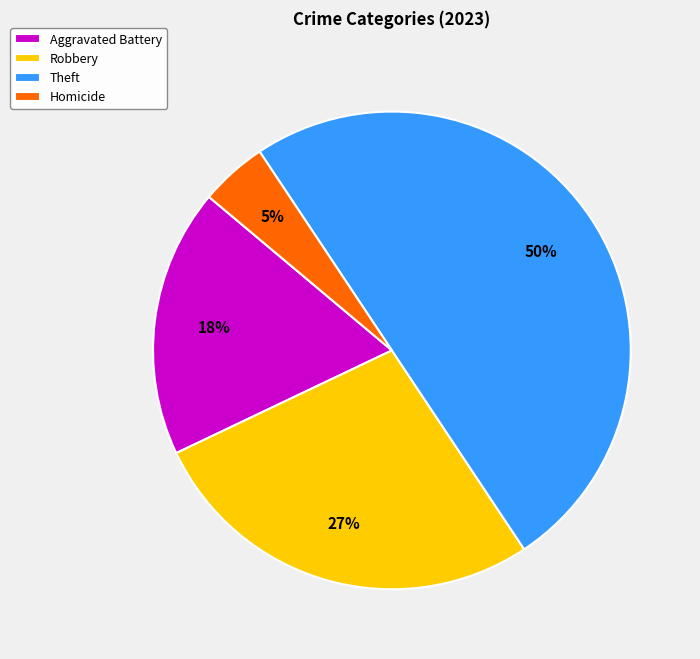

To the nearest percent, what portion does Theft represent?

50%